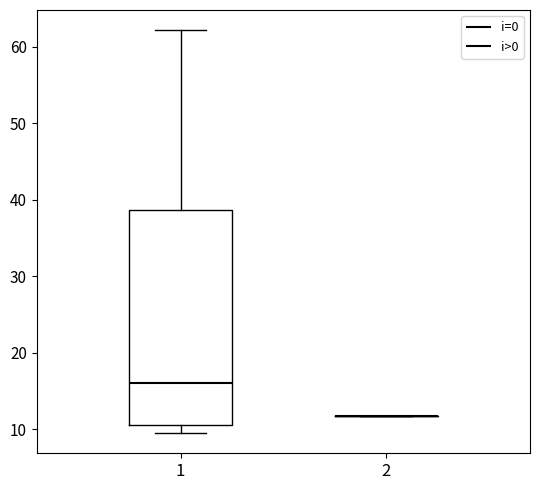

Reading left to right, read every box against the y-axis: the position of its median line, the range the box covers, and the ends of its whiskers. The values are not printed on the chart, so give them approximately, as read against the axis.

1: median 16, box 11 to 39, whiskers 10 to 62
2: box collapsed to a line at 12, whiskers 12 to 12